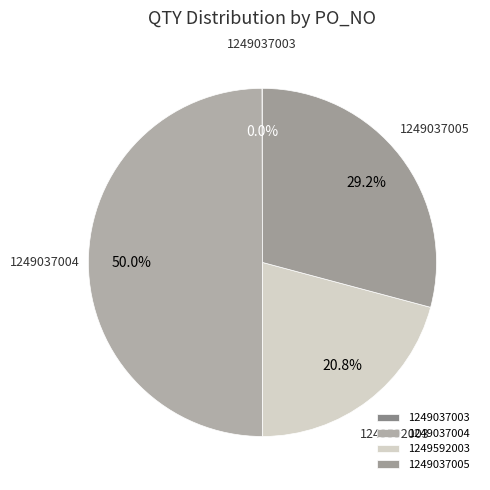

Which slice is the largest?

1249037004